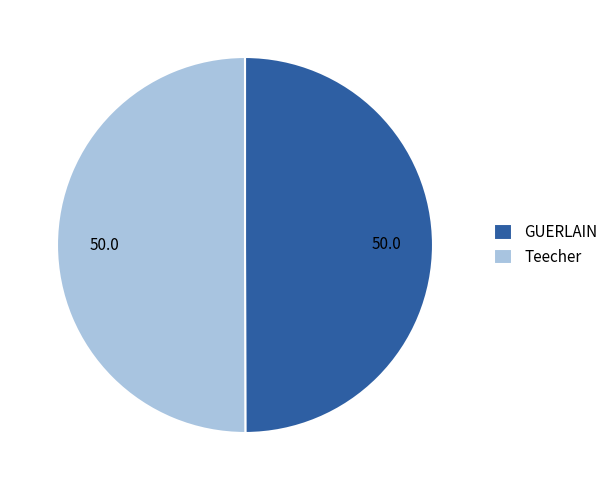

Do Teecher and GUERLAIN together represent more than half of the pie?

Yes